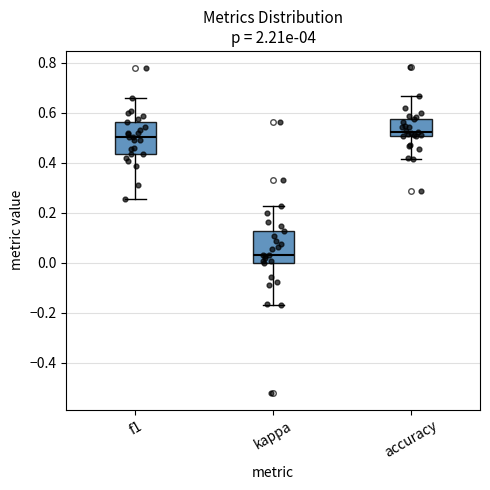

Reading left to right, read every box against the y-axis: the position of its median line, the range the box covers, and the ends of its whiskers. The values are not printed on the chart, so give them approximately, as read against the axis.

f1: median 0.50, box 0.44 to 0.56, whiskers 0.26 to 0.66
kappa: median 0.04, box 0.00 to 0.12, whiskers -0.18 to 0.22
accuracy: median 0.52, box 0.50 to 0.58, whiskers 0.42 to 0.66